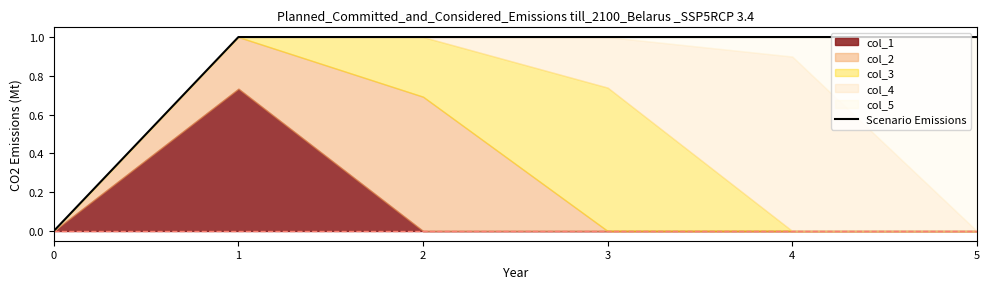

Count the values in the range 1 to 2.

5